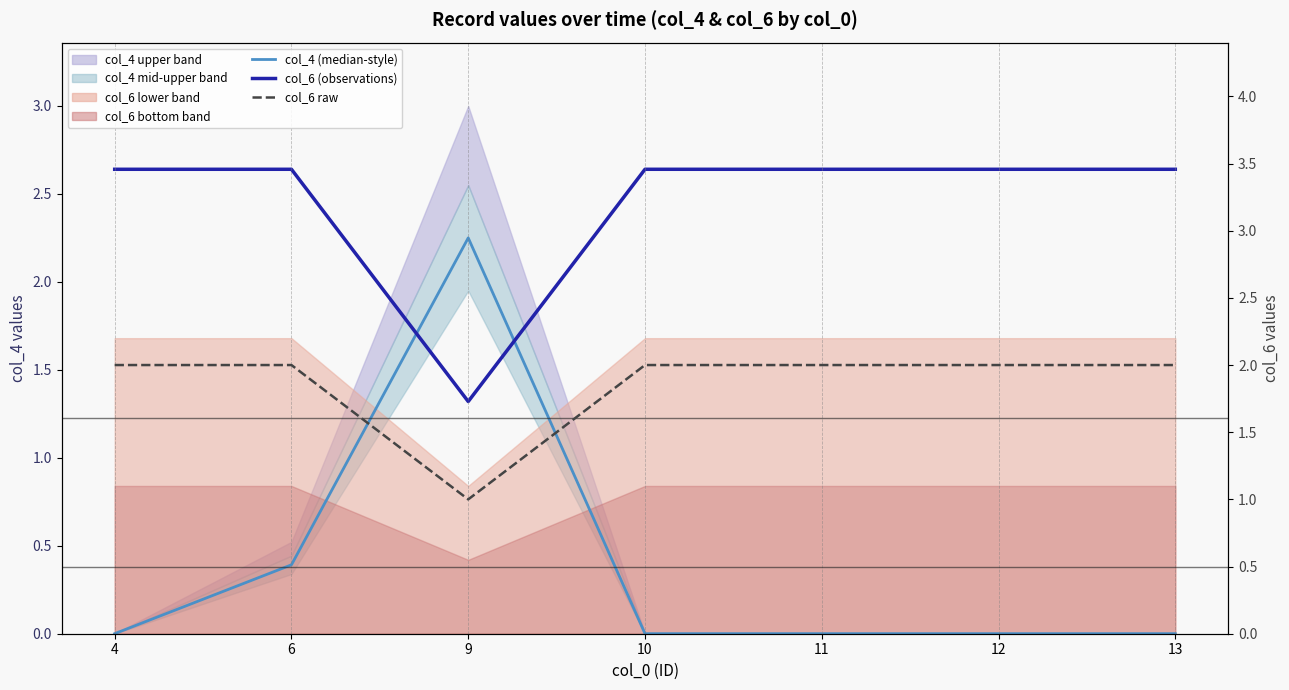

The col_4 (median-style) series shows 0.2 at 6. True or false?

False